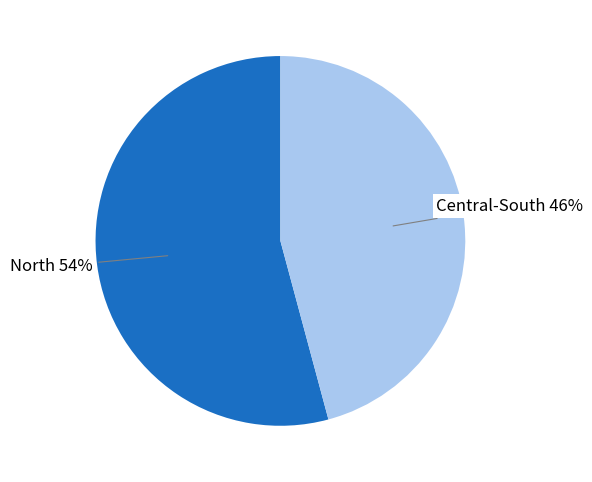

Is it true that Central-South is 46% of the pie?

True